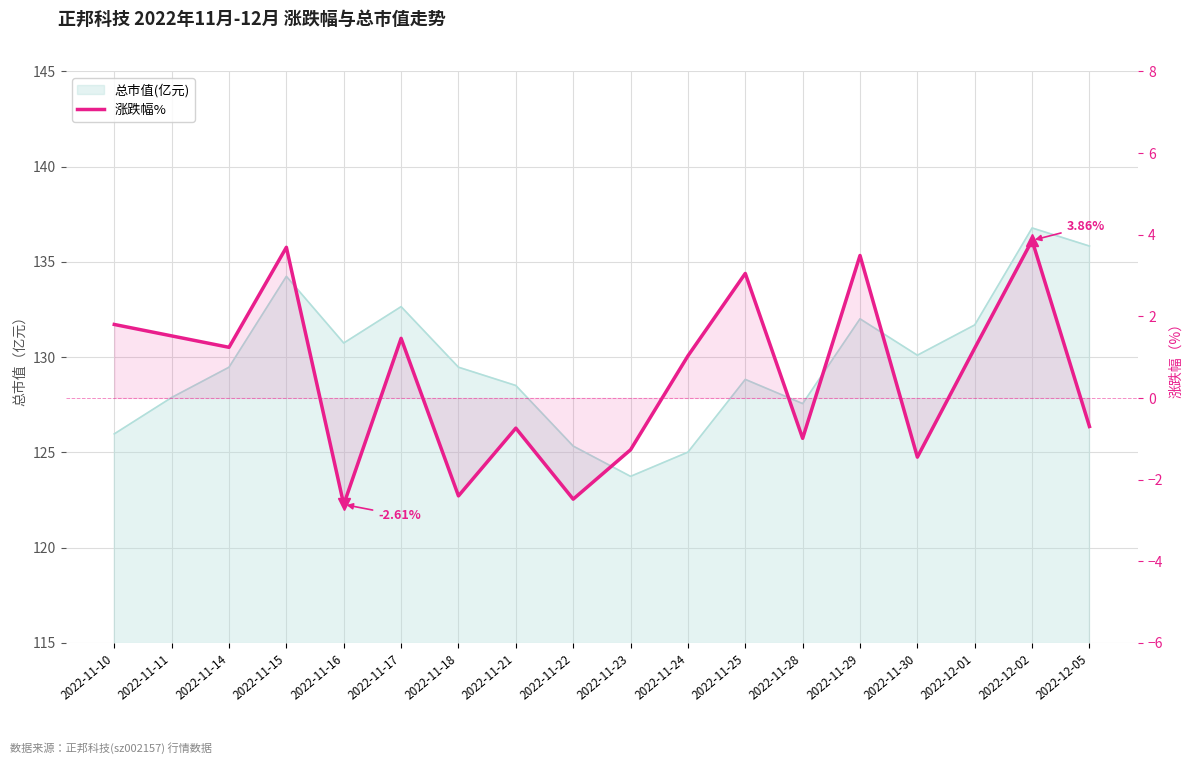

What is the greatest value displayed?

3.9